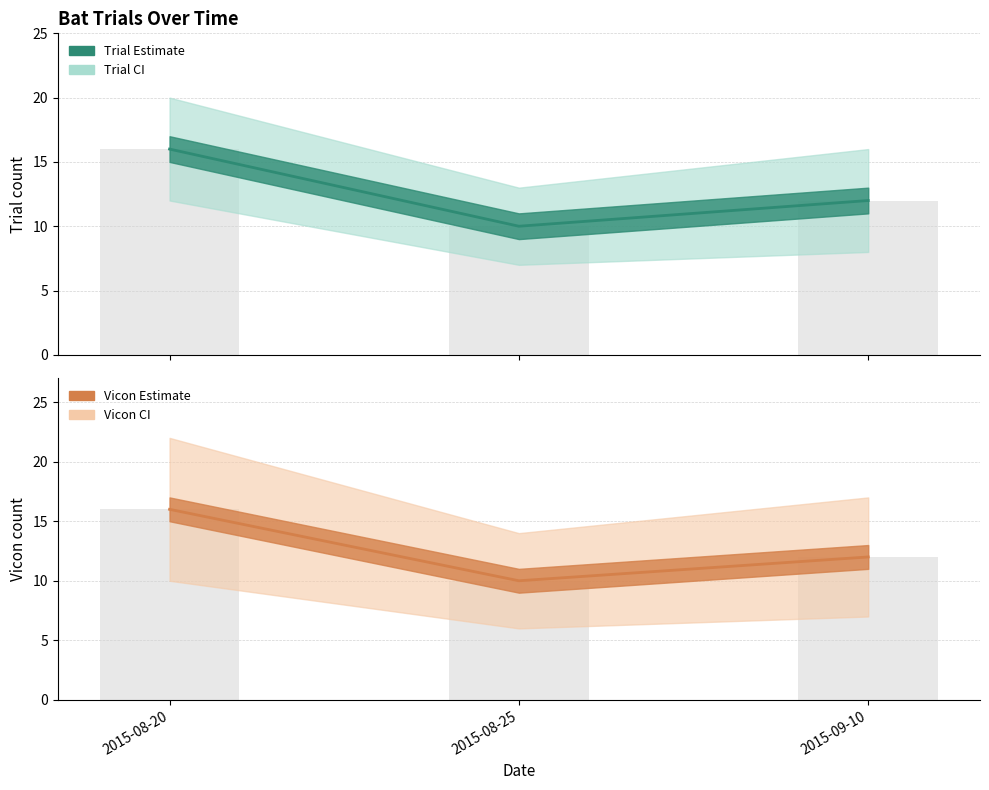

How many data points in Trial (bars) are less than 12?

1